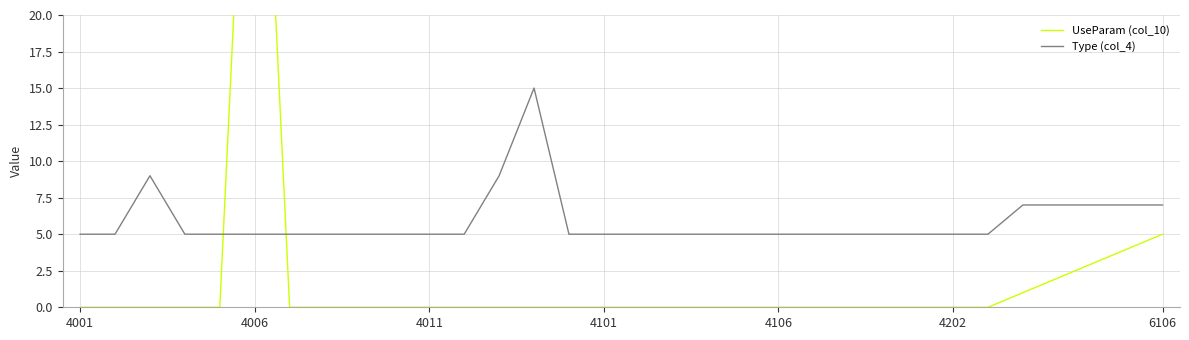

At which label does UseParam (col_10) reach its minimum?

4001